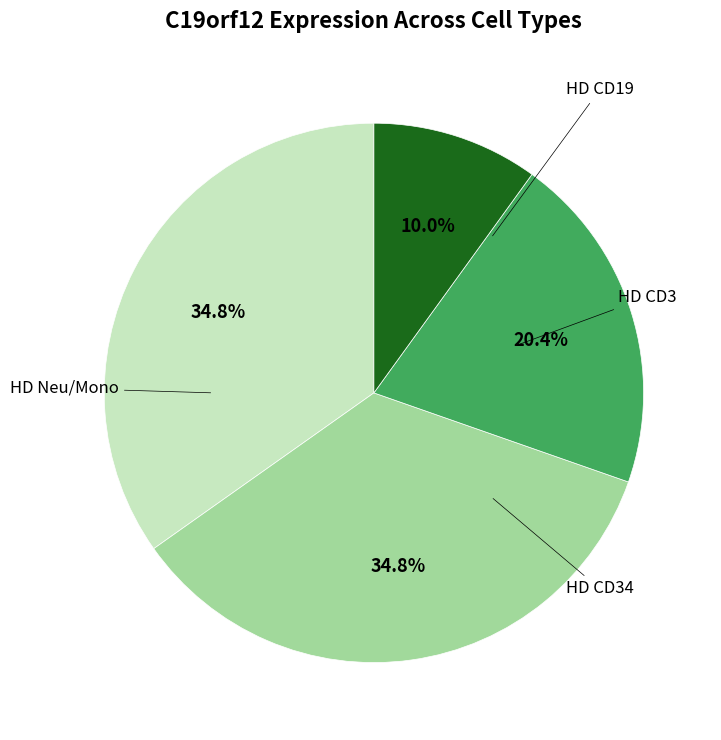

Does any single category account for the majority?

No